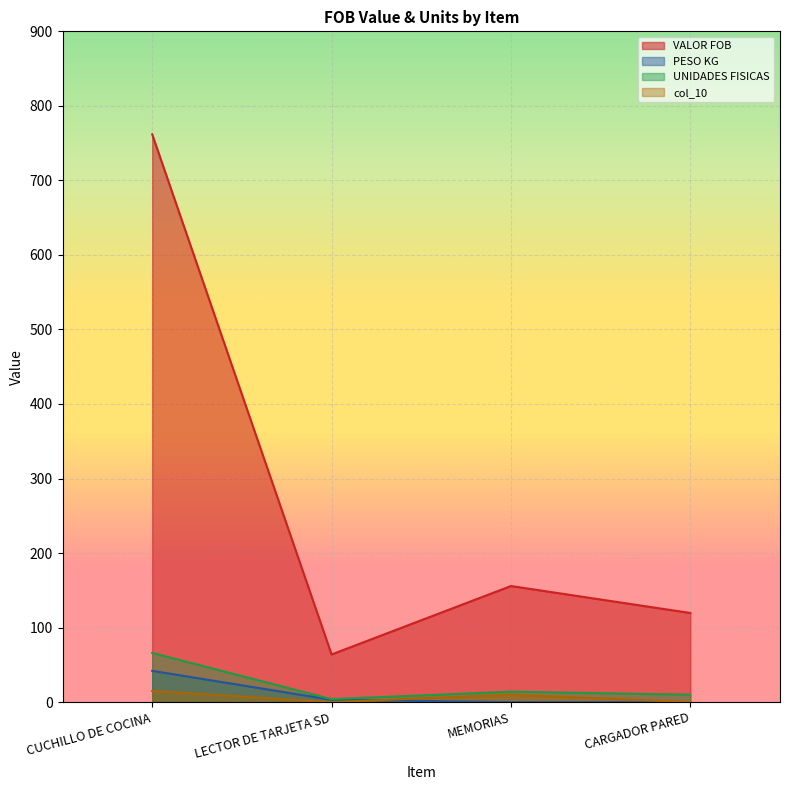

List the labels in order of PESO KG value, smallest first.

MEMORIAS, CARGADOR PARED, LECTOR DE TARJETA SD, CUCHILLO DE COCINA